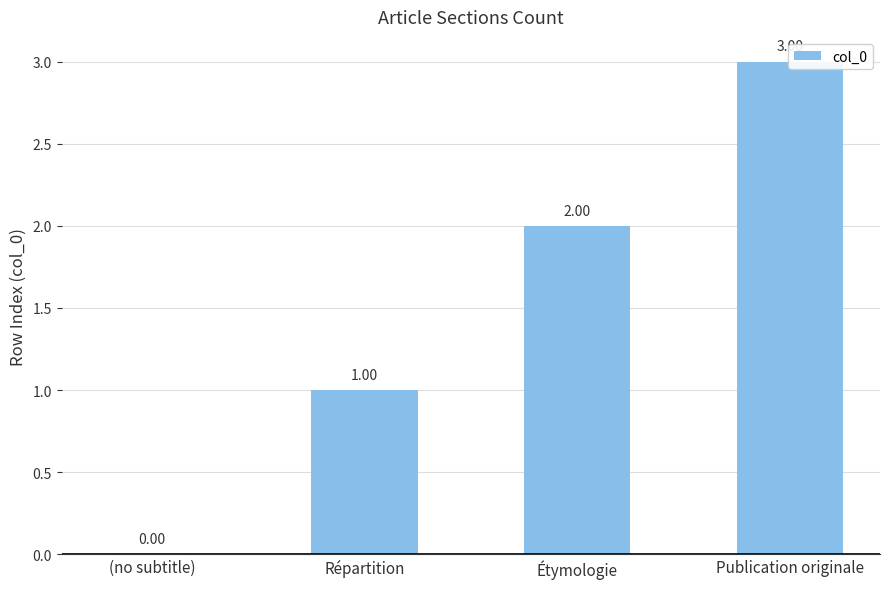

What is the difference between the maximum and minimum values?

3